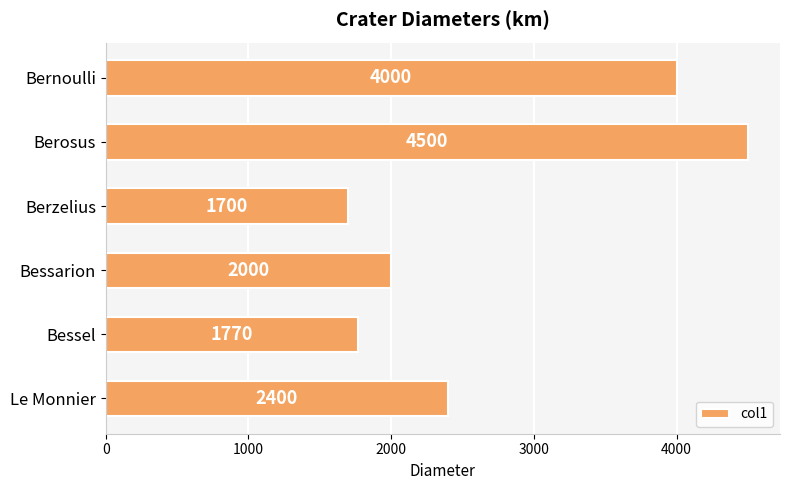

Does the chart contain stacked bars?

No